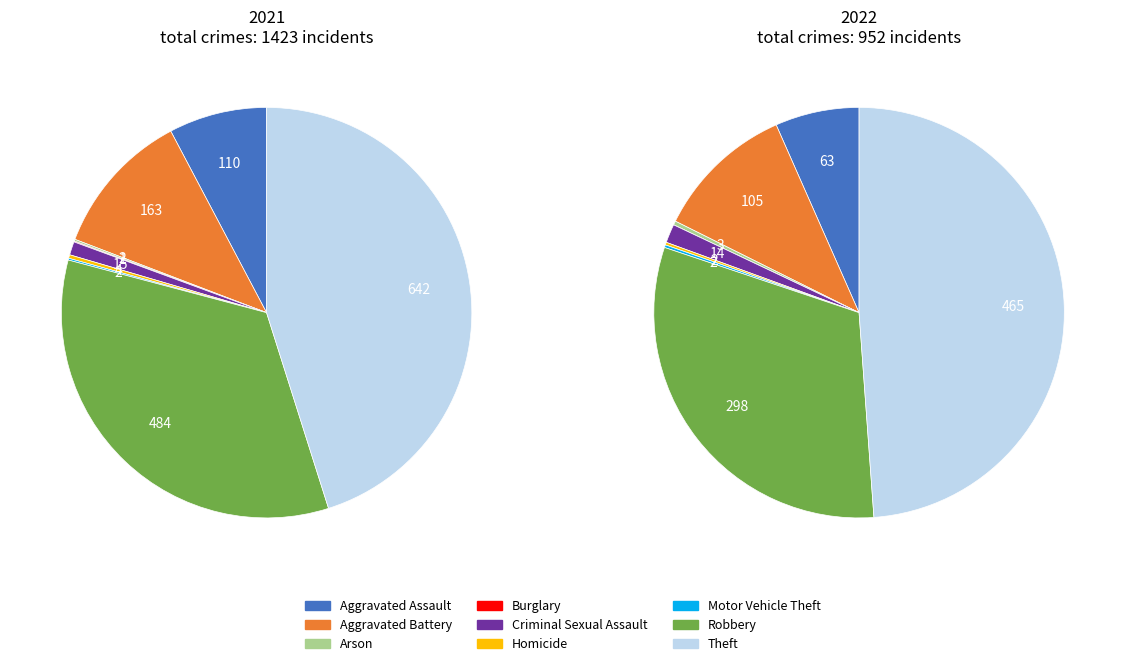

Is there a majority slice in this chart?

No